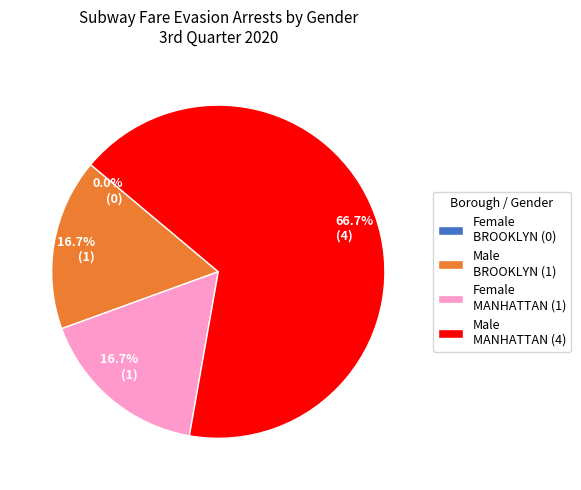

True or false: MANHATTAN accounts for 99% of the total.

False